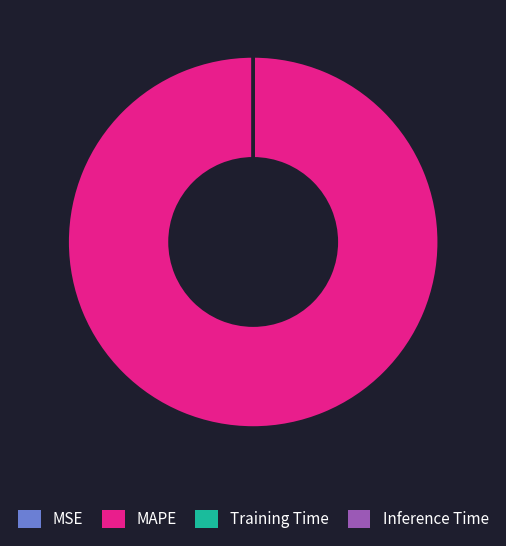

Is it true that MAPE is 100% of the pie?

True